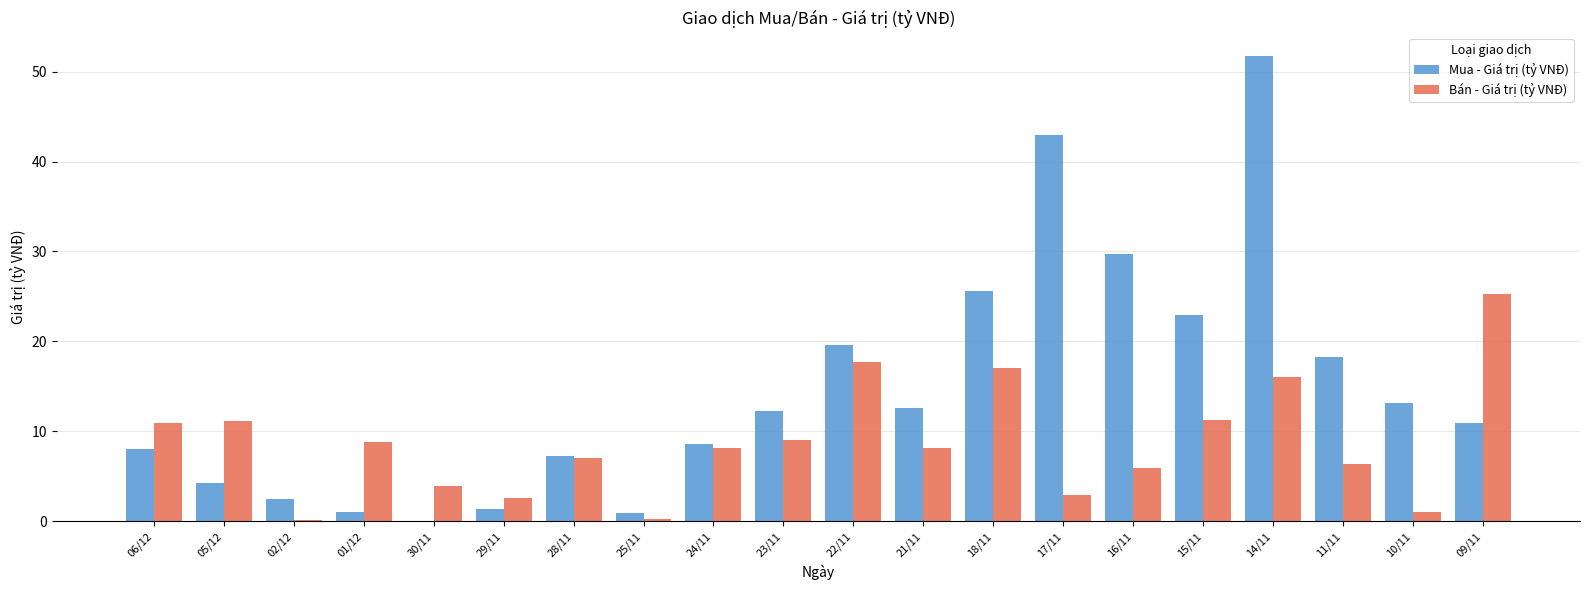

True or false: Bán - Giá trị (tỷ VNĐ) has a value of 3.8 at 28/11.

False